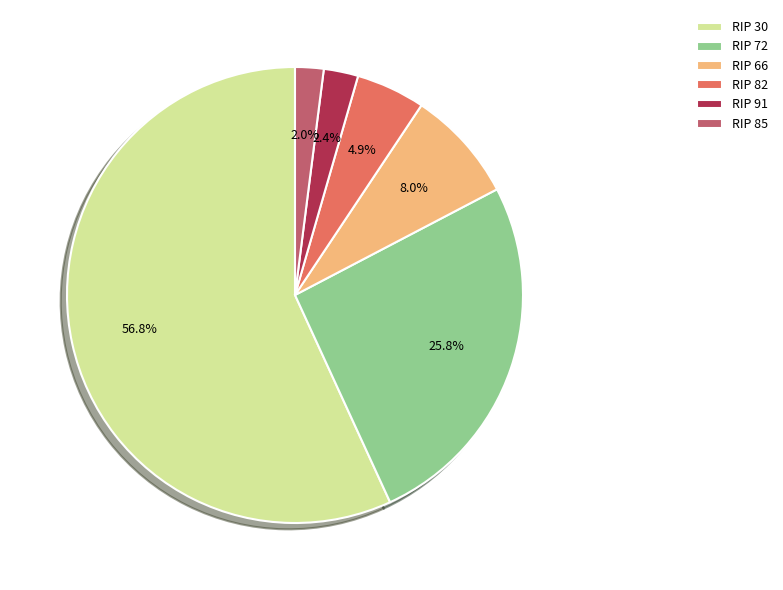

Which slice is the largest?

RIP 30